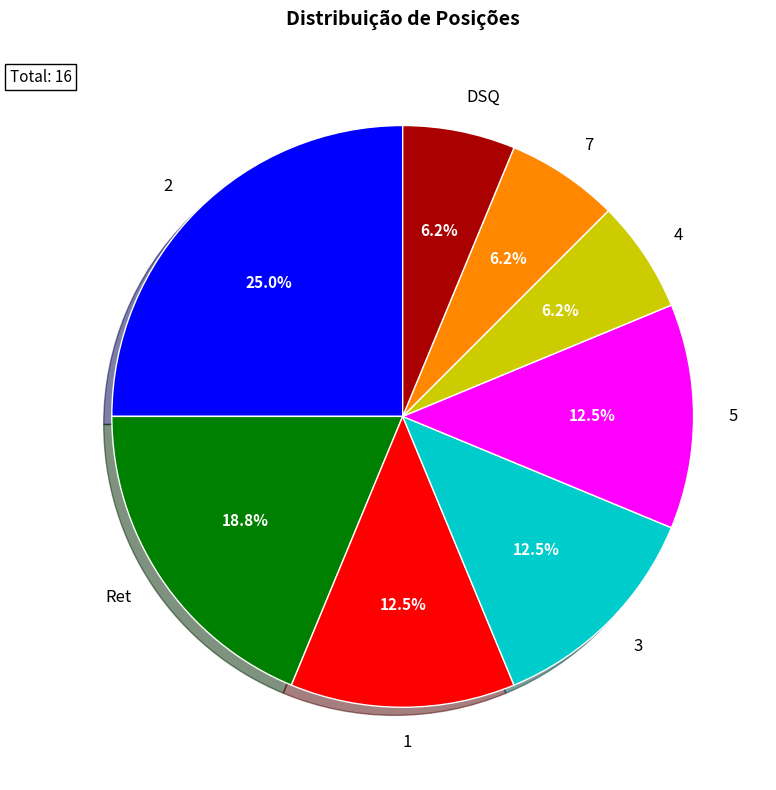

Between DSQ and 3, which is larger?

3